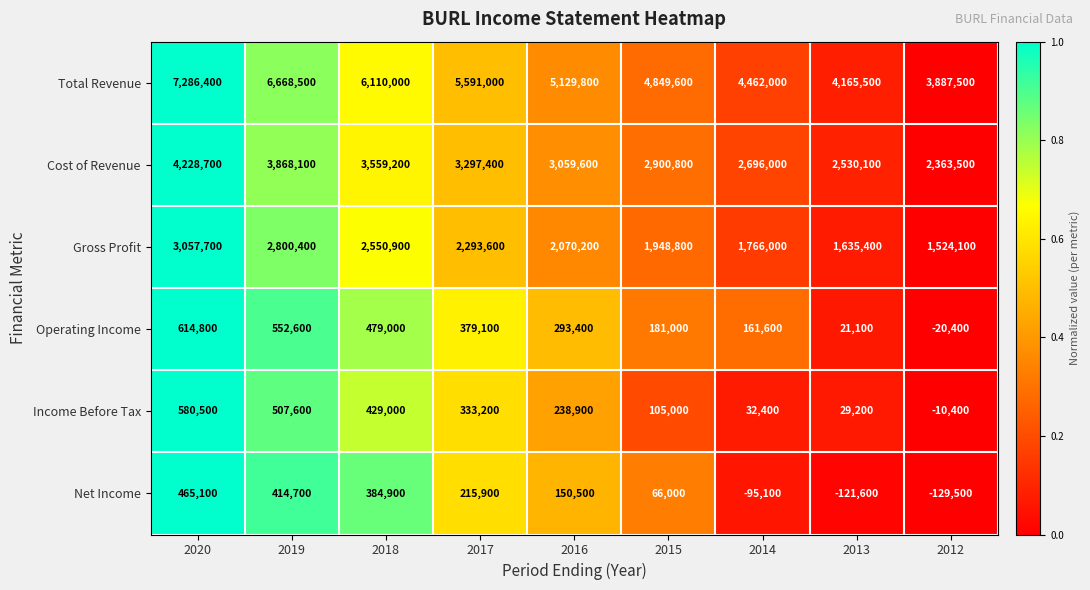

Where does the Net Income series first go above 150500?

2020